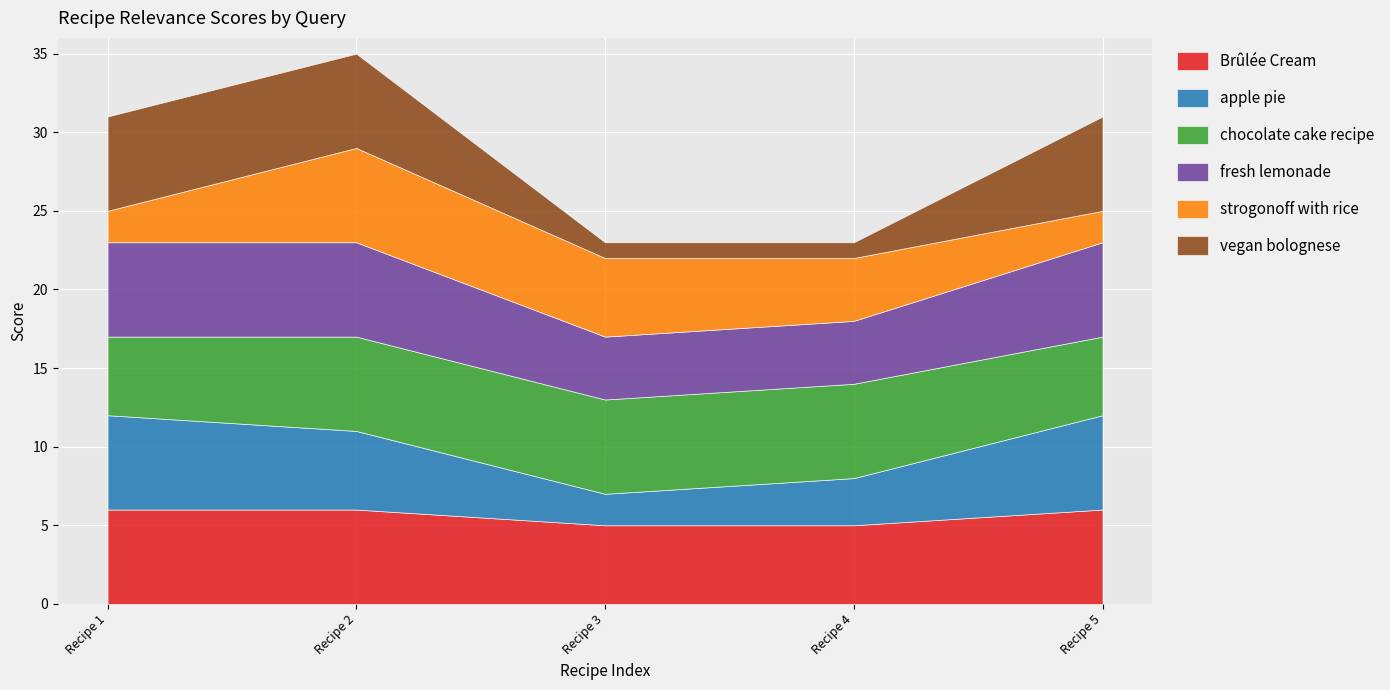

Reading left to right, list all the values displayed in this chart.

Brûlée Cream: 6	6	5	5	6
apple pie: 6	5	2	3	6
chocolate cake recipe: 5	6	6	6	5
fresh lemonade: 6	6	4	4	6
strogonoff with rice: 2	6	5	4	2
vegan bolognese: 6	6	1	1	6